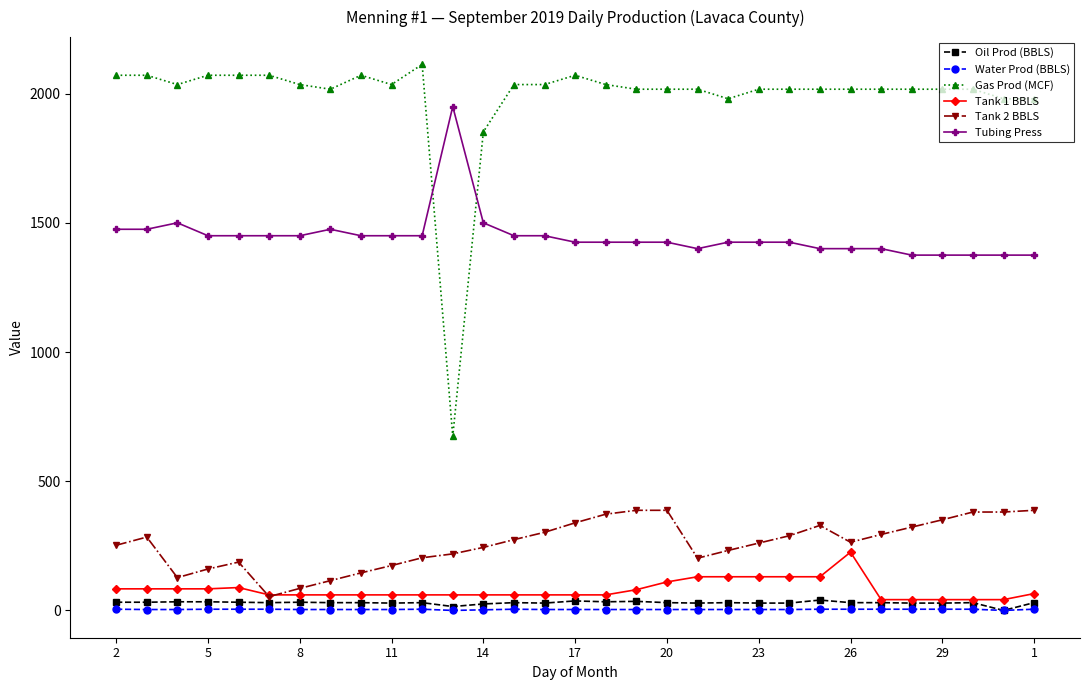

Which series has the largest total across all categories?

Gas Prod (MCF)